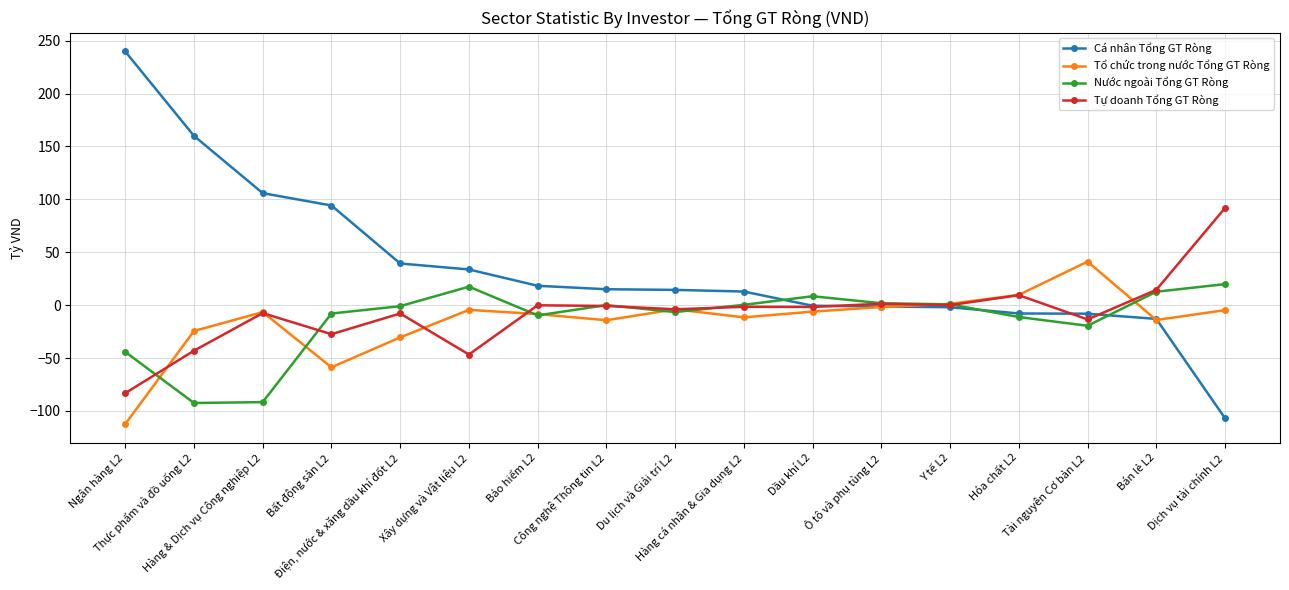

At how many categories does at least one series exceed 87?

5